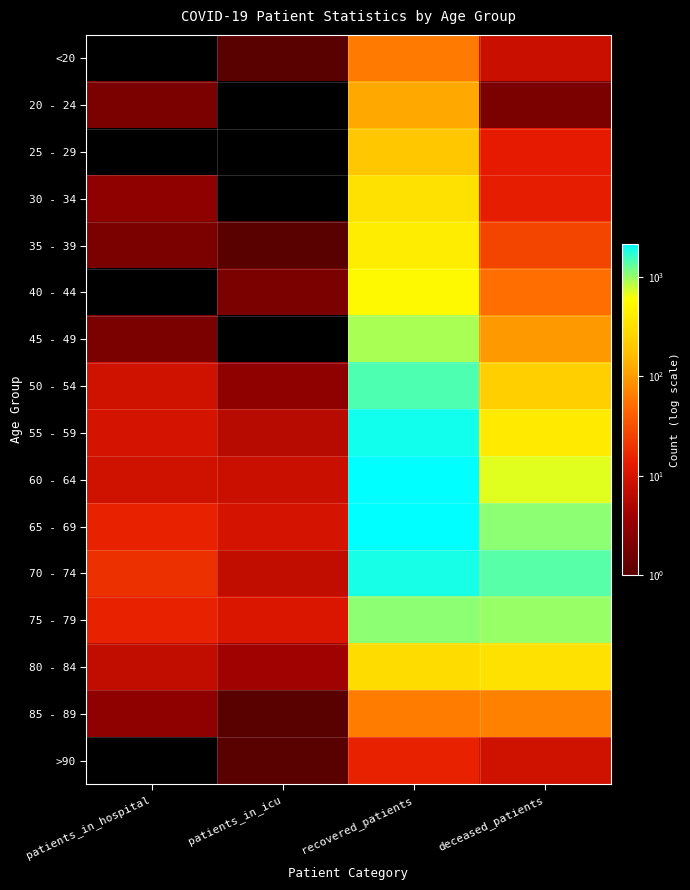

Count the number of categories in the chart.

4